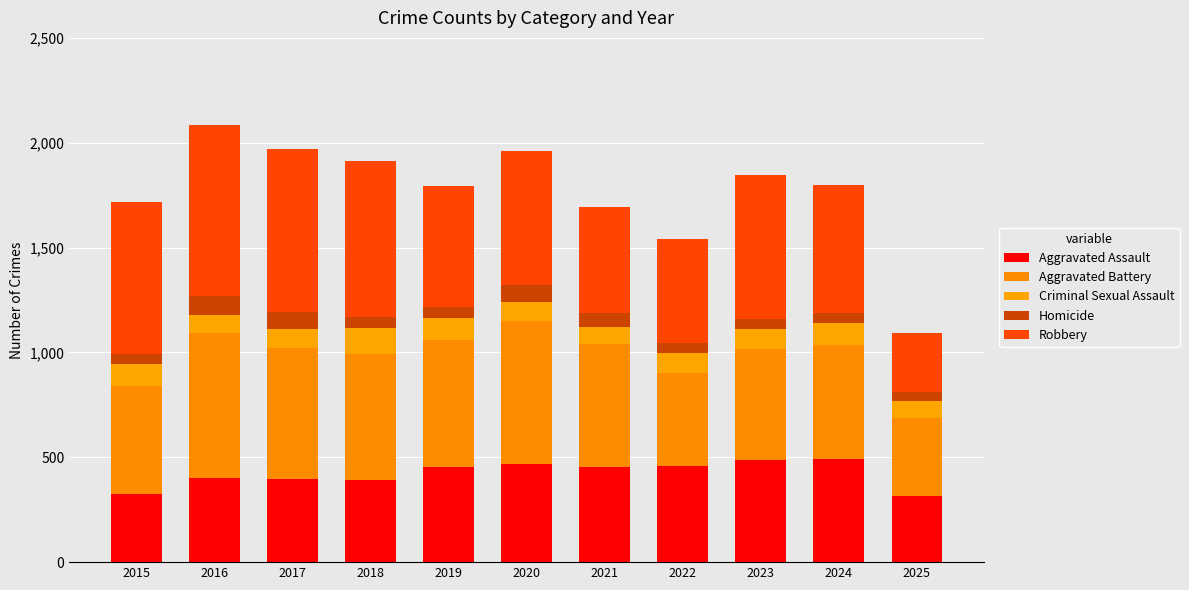

Which series has the largest range (max minus min)?

Robbery